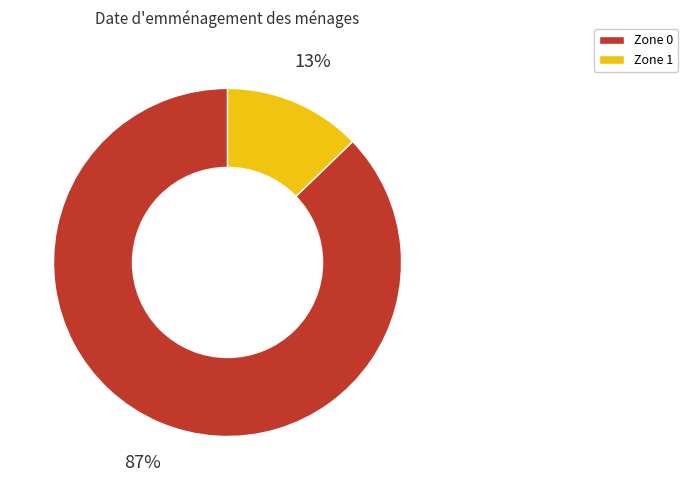

To the nearest percent, what is the difference between the largest and smallest slice percentages?

74%